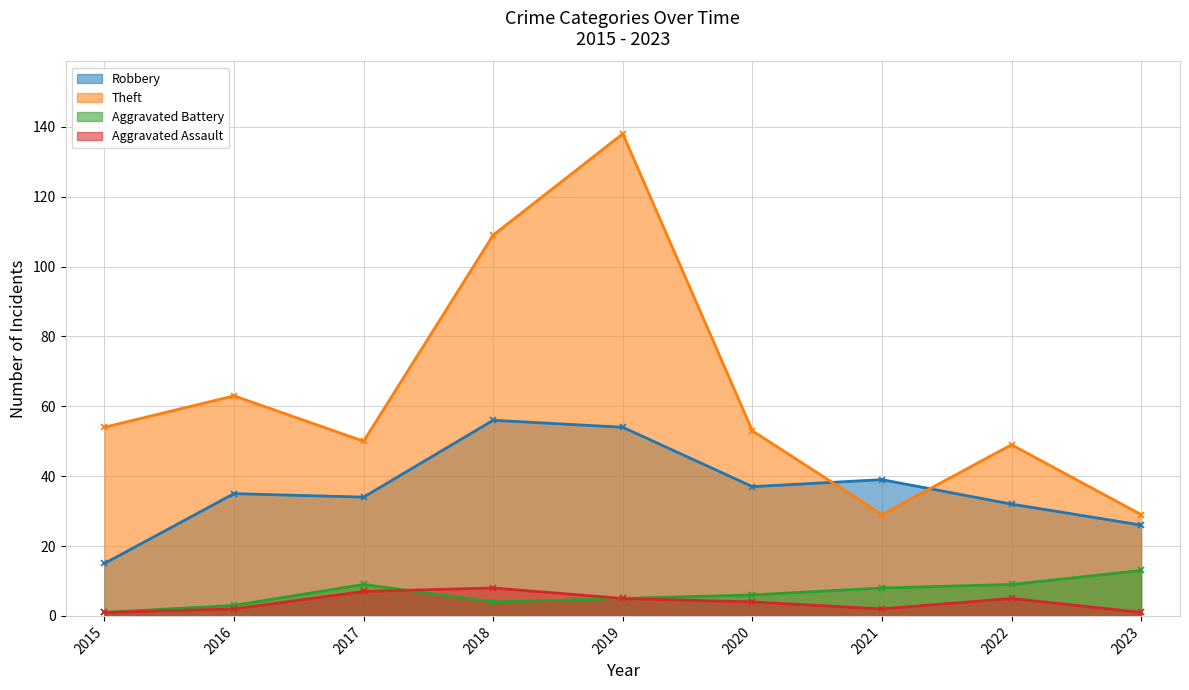

True or false: Aggravated Battery and Aggravated Assault cross at least once.

True